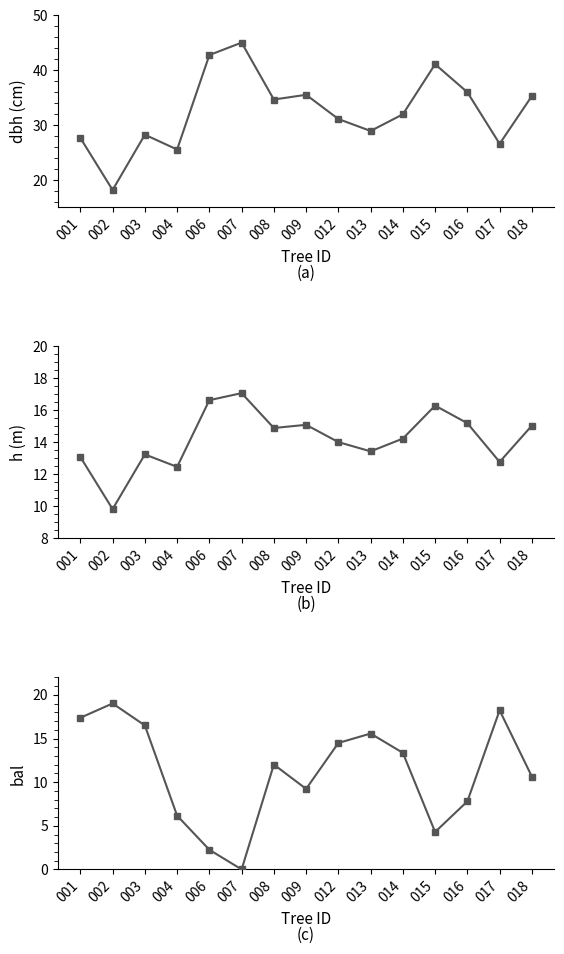

Reading left to right, extract all data points from this chart.

dbh: 001=27.7	002=18.2	003=28.2	004=25.6	006=42.8	007=45.0	008=34.7	009=35.5	012=31.1	013=28.9	014=32.0	015=41.1	016=36.0	017=26.6	018=35.3
h: 001=13.1	002=9.8	003=13.2	004=12.5	006=16.6	007=17.1	008=14.9	009=15.1	012=14.0	013=13.4	014=14.2	015=16.3	016=15.2	017=12.8	018=15.1
bal: 001=17.4	002=19.0	003=16.5	004=6.2	006=2.2	007=0.0	008=12.0	009=9.2	012=14.5	013=15.6	014=13.4	015=4.3	016=7.8	017=18.2	018=10.6